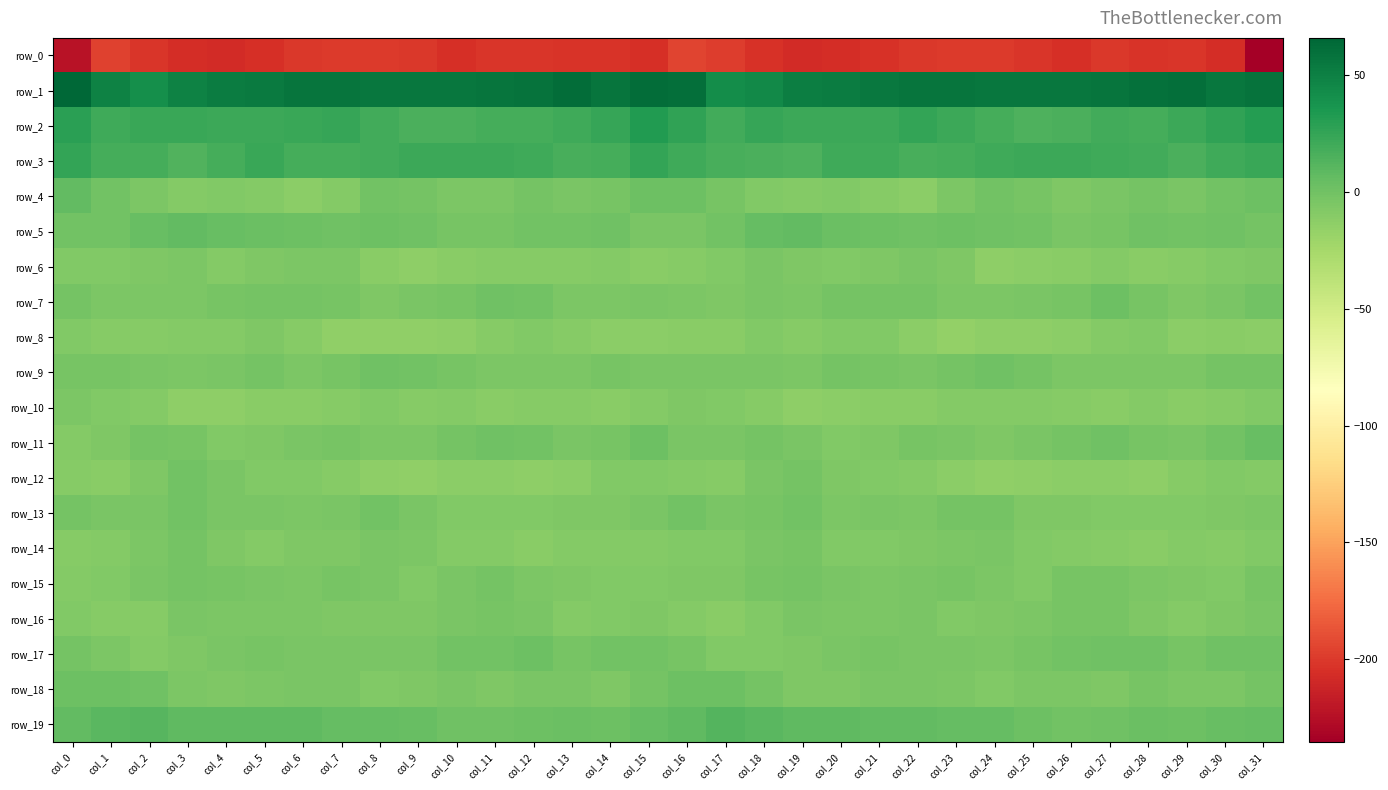

Reading right to left, extract all data points from this chart.

row_0: col_31=-235.5	col_30=-206.5	col_29=-201.7	col_28=-203.7	col_27=-200.5	col_26=-204.9	col_25=-202.2	col_24=-200.0	col_23=-199.3	col_22=-200.3	col_21=-204.4	col_20=-206.9	col_19=-207.7	col_18=-204.1	col_17=-198.5	col_16=-194.6	col_15=-205.7	col_14=-202.8	col_13=-202.6	col_12=-202.3	col_11=-201.5	col_10=-205.1	col_9=-200.8	col_8=-199.4	col_7=-199.6	col_6=-201.2	col_5=-205.9	col_4=-207.2	col_3=-207.1	col_2=-202.4	col_1=-196.2	col_0=-222.6
row_1: col_31=57.9	col_30=56.3	col_29=60.7	col_28=59.9	col_27=57.3	col_26=55.5	col_25=55.7	col_24=55.8	col_23=56.8	col_22=57.1	col_21=54.7	col_20=52.2	col_19=50.8	col_18=43.8	col_17=42.3	col_16=60.1	col_15=61.9	col_14=57.2	col_13=62.2	col_12=58.4	col_11=56.7	col_10=55.6	col_9=55.6	col_8=56.3	col_7=57.0	col_6=56.6	col_5=53.6	col_4=52.0	col_3=48.9	col_2=40.8	col_1=49.1	col_0=65.9
row_2: col_31=31.3	col_30=26.1	col_29=21.5	col_28=18.7	col_27=19.0	col_26=16.2	col_25=14.7	col_24=17.8	col_23=21.8	col_22=24.9	col_21=21.9	col_20=21.6	col_19=22.3	col_18=24.3	col_17=19.4	col_16=26.0	col_15=32.2	col_14=24.1	col_13=20.5	col_12=18.5	col_11=18.6	col_10=15.4	col_9=15.3	col_8=19.0	col_7=23.8	col_6=23.5	col_5=21.7	col_4=21.6	col_3=23.3	col_2=22.9	col_1=20.8	col_0=28.3
row_3: col_31=22.4	col_30=21.1	col_29=16.2	col_28=19.7	col_27=21.0	col_26=21.9	col_25=21.3	col_24=20.6	col_23=17.7	col_22=17.5	col_21=21.0	col_20=20.9	col_19=14.4	col_18=16.4	col_17=17.0	col_16=20.7	col_15=25.4	col_14=18.6	col_13=17.4	col_12=20.3	col_11=21.7	col_10=21.6	col_9=21.7	col_8=19.1	col_7=17.7	col_6=17.8	col_5=22.4	col_4=18.4	col_3=13.7	col_2=17.7	col_1=18.4	col_0=24.7
row_4: col_31=1.4	col_30=-1.0	col_29=-4.7	col_28=-2.1	col_27=-4.3	col_26=-6.0	col_25=-3.5	col_24=-0.1	col_23=-5.4	col_22=-12.1	col_21=-10.0	col_20=-7.3	col_19=-8.8	col_18=-7.2	col_17=-3.5	col_16=1.8	col_15=1.6	col_14=-2.7	col_13=-4.1	col_12=-2.1	col_11=-5.5	col_10=-5.1	col_9=-1.9	col_8=-0.8	col_7=-8.9	col_6=-12.3	col_5=-8.3	col_4=-7.8	col_3=-8.8	col_2=-5.6	col_1=-0.5	col_0=6.0
row_5: col_31=-2.0	col_30=0.7	col_29=-0.6	col_28=0.6	col_27=-2.4	col_26=-3.8	col_25=-0.4	col_24=1.0	col_23=2.2	col_22=0.6	col_21=1.9	col_20=2.9	col_19=6.1	col_18=5.8	col_17=-0.6	col_16=-3.7	col_15=-4.0	col_14=0.5	col_13=-0.0	col_12=-0.4	col_11=-3.0	col_10=-2.6	col_9=0.4	col_8=1.7	col_7=1.1	col_6=1.3	col_5=2.5	col_4=3.9	col_3=6.9	col_2=3.6	col_1=-0.8	col_0=-1.1
row_6: col_31=-6.7	col_30=-7.8	col_29=-9.8	col_28=-11.1	col_27=-8.9	col_26=-11.7	col_25=-12.2	col_24=-13.4	col_23=-6.8	col_22=-4.5	col_21=-6.1	col_20=-8.0	col_19=-6.7	col_18=-4.7	col_17=-8.0	col_16=-10.0	col_15=-10.9	col_14=-8.4	col_13=-10.5	col_12=-10.0	col_11=-9.7	col_10=-11.4	col_9=-13.3	col_8=-11.4	col_7=-4.9	col_6=-5.3	col_5=-6.3	col_4=-8.3	col_3=-5.5	col_2=-6.0	col_1=-7.4	col_0=-7.9
row_7: col_31=-0.7	col_30=-3.7	col_29=-6.2	col_28=-3.1	col_27=1.6	col_26=-2.8	col_25=-3.9	col_24=-5.7	col_23=-5.3	col_22=-1.4	col_21=-2.3	col_20=-2.3	col_19=-5.0	col_18=-4.7	col_17=-6.3	col_16=-5.5	col_15=-4.4	col_14=-5.0	col_13=-5.5	col_12=-0.6	col_11=0.6	col_10=-3.5	col_9=-4.3	col_8=-6.6	col_7=-3.2	col_6=-2.0	col_5=-2.0	col_4=-3.2	col_3=-5.2	col_2=-5.5	col_1=-5.1	col_0=-1.6
row_8: col_31=-11.8	col_30=-11.1	col_29=-11.9	col_28=-8.1	col_27=-8.4	col_26=-12.4	col_25=-14.1	col_24=-14.1	col_23=-15.6	col_22=-11.9	col_21=-7.5	col_20=-7.4	col_19=-10.5	col_18=-7.9	col_17=-11.0	col_16=-10.9	col_15=-12.8	col_14=-11.8	col_13=-10.6	col_12=-7.6	col_11=-9.6	col_10=-13.2	col_9=-14.2	col_8=-14.8	col_7=-14.6	col_6=-10.5	col_5=-6.8	col_4=-8.7	col_3=-9.1	col_2=-9.7	col_1=-9.8	col_0=-7.2
row_9: col_31=-2.1	col_30=-2.1	col_29=-5.3	col_28=-5.0	col_27=-5.4	col_26=-5.0	col_25=-2.0	col_24=0.1	col_23=-1.6	col_22=-4.6	col_21=-2.8	col_20=-1.7	col_19=-5.4	col_18=-4.3	col_17=-3.6	col_16=-4.1	col_15=-4.2	col_14=-3.3	col_13=-5.7	col_12=-5.1	col_11=-5.5	col_10=-3.3	col_9=-1.2	col_8=0.0	col_7=-2.8	col_6=-5.0	col_5=-1.3	col_4=-3.6	col_3=-4.9	col_2=-4.4	col_1=-2.6	col_0=-3.1
row_10: col_31=-8.1	col_30=-9.5	col_29=-11.3	col_28=-9.2	col_27=-11.0	col_26=-10.6	col_25=-9.4	col_24=-9.2	col_23=-8.3	col_22=-11.2	col_21=-11.2	col_20=-12.6	col_19=-14.1	col_18=-10.5	col_17=-7.8	col_16=-7.0	col_15=-8.3	col_14=-11.0	col_13=-10.2	col_12=-9.7	col_11=-11.6	col_10=-9.1	col_9=-9.9	col_8=-8.2	col_7=-9.6	col_6=-11.1	col_5=-11.6	col_4=-13.5	col_3=-13.3	col_2=-8.5	col_1=-7.2	col_0=-5.7
row_11: col_31=4.2	col_30=-0.7	col_29=-4.3	col_28=-2.4	col_27=1.1	col_26=-1.3	col_25=-3.8	col_24=-6.4	col_23=-3.8	col_22=-2.4	col_21=-5.9	col_20=-7.3	col_19=-4.5	col_18=-1.8	col_17=-4.7	col_16=-4.6	col_15=1.4	col_14=-2.8	col_13=-4.1	col_12=-1.0	col_11=0.8	col_10=-2.0	col_9=-5.3	col_8=-5.7	col_7=-2.7	col_6=-3.8	col_5=-6.2	col_4=-7.2	col_3=-2.4	col_2=-2.1	col_1=-6.2	col_0=-8.7
row_12: col_31=-9.3	col_30=-8.2	col_29=-10.3	col_28=-13.2	col_27=-12.1	col_26=-12.2	col_25=-14.1	col_24=-14.7	col_23=-11.8	col_22=-8.4	col_21=-7.4	col_20=-6.4	col_19=-1.7	col_18=-3.8	col_17=-9.8	col_16=-8.5	col_15=-8.1	col_14=-7.8	col_13=-11.9	col_12=-13.5	col_11=-11.8	col_10=-12.8	col_9=-14.7	col_8=-13.8	col_7=-10.5	col_6=-7.7	col_5=-7.6	col_4=-4.4	col_3=-1.0	col_2=-6.2	col_1=-10.7	col_0=-9.6
row_13: col_31=-5.0	col_30=-6.4	col_29=-7.1	col_28=-7.1	col_27=-7.9	col_26=-7.0	col_25=-6.1	col_24=-1.6	col_23=-1.9	col_22=-5.6	col_21=-3.9	col_20=-5.4	col_19=-1.1	col_18=-3.3	col_17=-3.9	col_16=-1.1	col_15=-3.8	col_14=-6.4	col_13=-6.7	col_12=-8.1	col_11=-7.3	col_10=-7.3	col_9=-4.2	col_8=-1.0	col_7=-3.7	col_6=-5.2	col_5=-4.6	col_4=-4.3	col_3=-0.7	col_2=-4.2	col_1=-3.6	col_0=-1.5
row_14: col_31=-7.5	col_30=-10.1	col_29=-9.1	col_28=-11.2	col_27=-10.5	col_26=-8.9	col_25=-8.0	col_24=-3.9	col_23=-5.8	col_22=-6.7	col_21=-7.8	col_20=-7.9	col_19=-3.0	col_18=-3.8	col_17=-7.4	col_16=-7.4	col_15=-8.8	col_14=-9.4	col_13=-9.3	col_12=-11.7	col_11=-9.2	col_10=-9.3	col_9=-5.9	col_8=-4.5	col_7=-6.3	col_6=-6.7	col_5=-8.9	col_4=-6.0	col_3=-2.3	col_2=-5.1	col_1=-9.1	col_0=-10.2
row_15: col_31=-2.8	col_30=-7.3	col_29=-6.6	col_28=-5.7	col_27=-3.1	col_26=-2.5	col_25=-7.4	col_24=-5.7	col_23=-2.9	col_22=-3.6	col_21=-5.4	col_20=-3.6	col_19=-2.0	col_18=-3.3	col_17=-6.2	col_16=-6.8	col_15=-7.4	col_14=-7.2	col_13=-6.0	col_12=-5.2	col_11=-1.7	col_10=-4.4	col_9=-7.5	col_8=-4.4	col_7=-2.7	col_6=-4.7	col_5=-4.6	col_4=-3.4	col_3=-1.8	col_2=-4.4	col_1=-7.8	col_0=-8.8
row_16: col_31=-4.1	col_30=-6.3	col_29=-8.8	col_28=-6.3	col_27=-2.5	col_26=-3.2	col_25=-5.5	col_24=-6.8	col_23=-7.2	col_22=-4.3	col_21=-5.5	col_20=-5.3	col_19=-4.6	col_18=-7.4	col_17=-11.1	col_16=-8.5	col_15=-6.9	col_14=-7.4	col_13=-8.6	col_12=-3.8	col_11=-2.7	col_10=-3.9	col_9=-6.1	col_8=-6.9	col_7=-6.1	col_6=-4.8	col_5=-5.2	col_4=-5.3	col_3=-4.7	col_2=-10.0	col_1=-10.6	col_0=-8.1
row_17: col_31=0.6	col_30=0.9	col_29=-2.5	col_28=0.5	col_27=1.0	col_26=-0.3	col_25=-3.0	col_24=-4.8	col_23=-3.6	col_22=-4.2	col_21=-3.1	col_20=-3.8	col_19=-6.1	col_18=-8.1	col_17=-7.9	col_16=-2.9	col_15=-0.0	col_14=-0.4	col_13=-2.4	col_12=2.2	col_11=-0.0	col_10=-0.7	col_9=-4.4	col_8=-4.0	col_7=-3.7	col_6=-4.3	col_5=-2.6	col_4=-4.5	col_3=-6.8	col_2=-9.3	col_1=-5.8	col_0=-2.1
row_18: col_31=-1.6	col_30=-5.5	col_29=-5.5	col_28=-3.2	col_27=-6.4	col_26=-5.0	col_25=-4.8	col_24=-7.5	col_23=-5.3	col_22=-4.2	col_21=-4.2	col_20=-6.5	col_19=-6.3	col_18=-1.3	col_17=2.2	col_16=1.4	col_15=-1.4	col_14=-6.6	col_13=-3.9	col_12=-4.2	col_11=-6.3	col_10=-4.4	col_9=-6.1	col_8=-7.3	col_7=-4.6	col_6=-4.0	col_5=-5.1	col_4=-6.5	col_3=-5.1	col_2=0.6	col_1=2.2	col_0=2.2
row_19: col_31=5.2	col_30=3.5	col_29=1.9	col_28=2.4	col_27=1.0	col_26=-0.3	col_25=2.1	col_24=5.7	col_23=5.0	col_22=6.9	col_21=6.9	col_20=7.9	col_19=8.2	col_18=9.4	col_17=12.1	col_16=7.4	col_15=5.6	col_14=2.2	col_13=2.7	col_12=1.3	col_11=0.9	col_10=-0.0	col_9=4.1	col_8=5.0	col_7=5.7	col_6=7.1	col_5=7.3	col_4=8.2	col_3=8.0	col_2=11.7	col_1=10.4	col_0=6.9